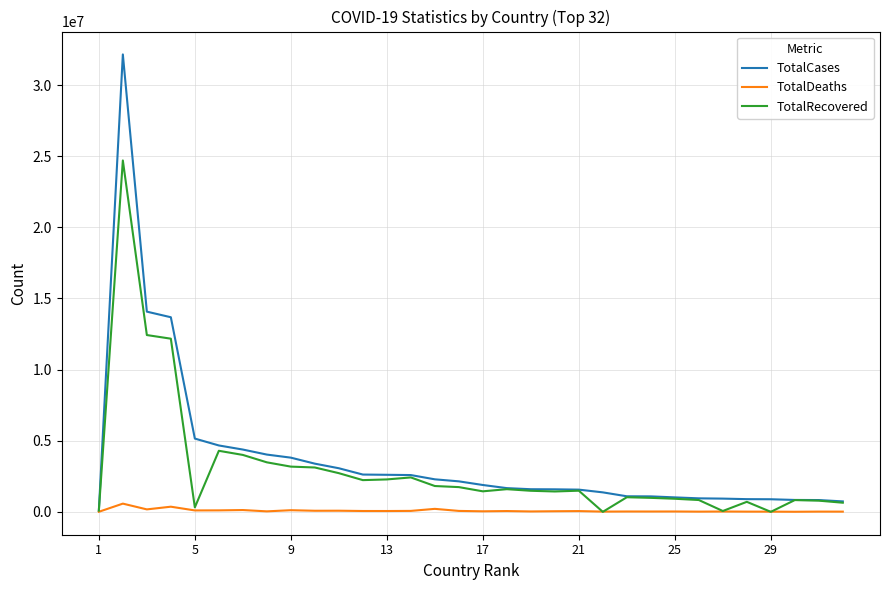

Which series has the largest total across all categories?

TotalCases